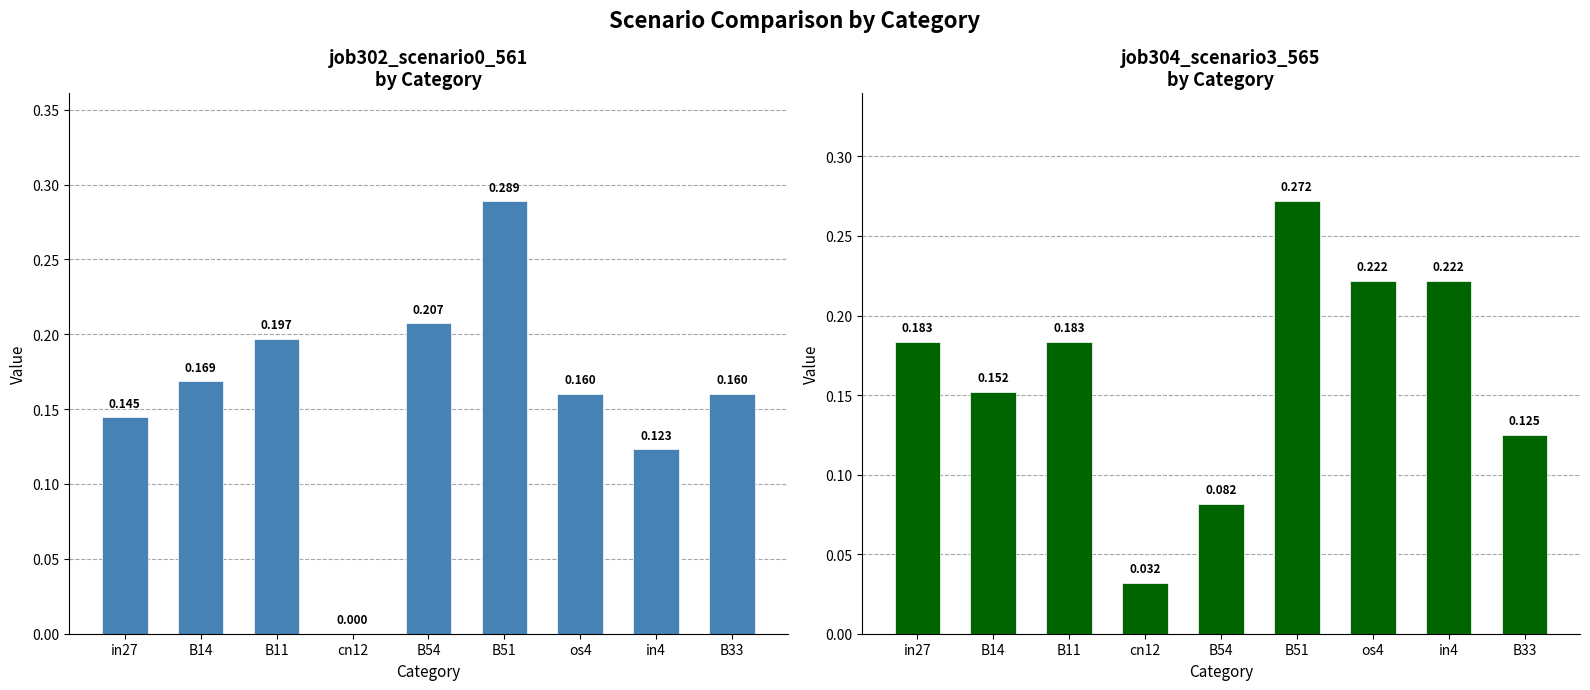

How many data points does each series have?

9